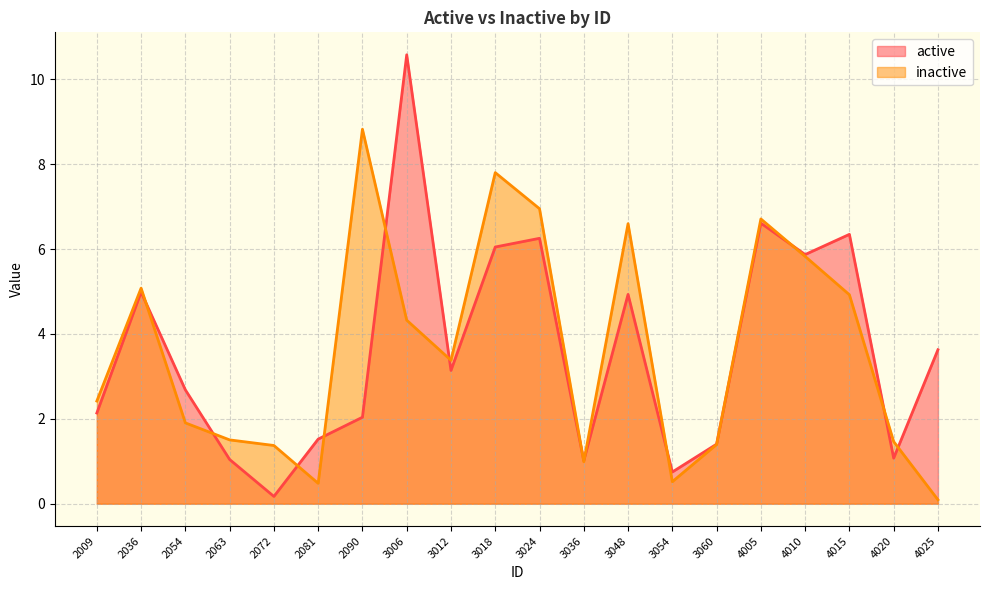

At which label is active closest to 5?

2036